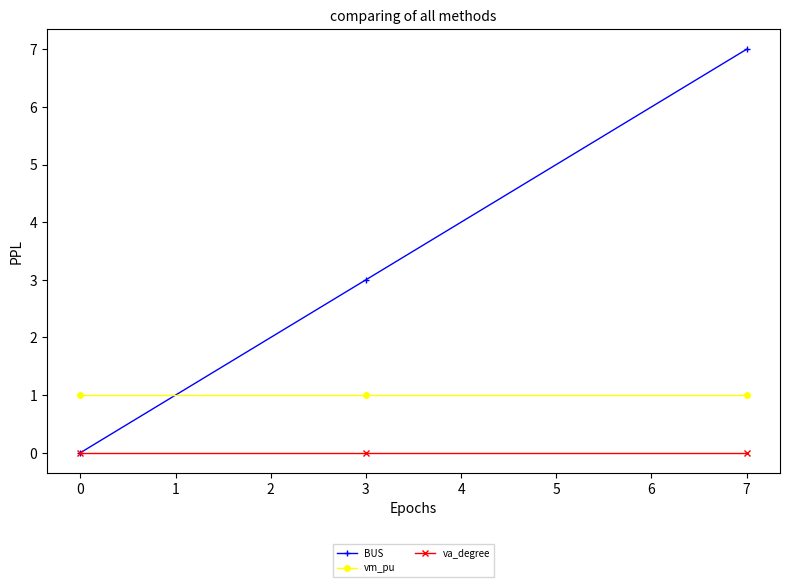

What are all the series names shown in the legend?

BUS, vm_pu, va_degree